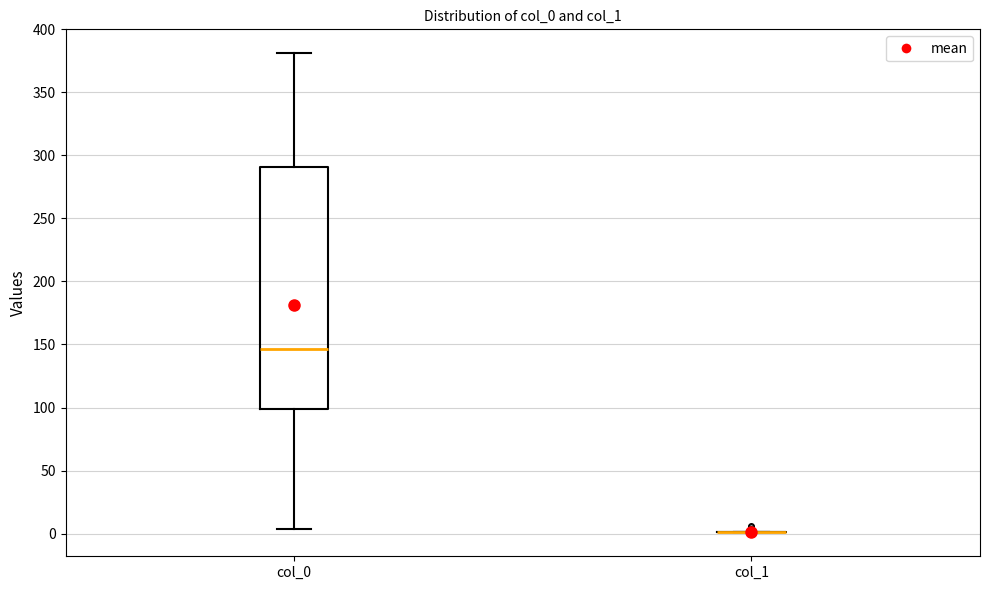

Reading left to right, read every box against the y-axis: the position of its median line, the range the box covers, and the ends of its whiskers. The values are not printed on the chart, so give them approximately, as read against the axis.

col_0: median 145, box 100 to 290, whiskers 5 to 380
col_1: box collapsed to a line at 0, whiskers 0 to 0